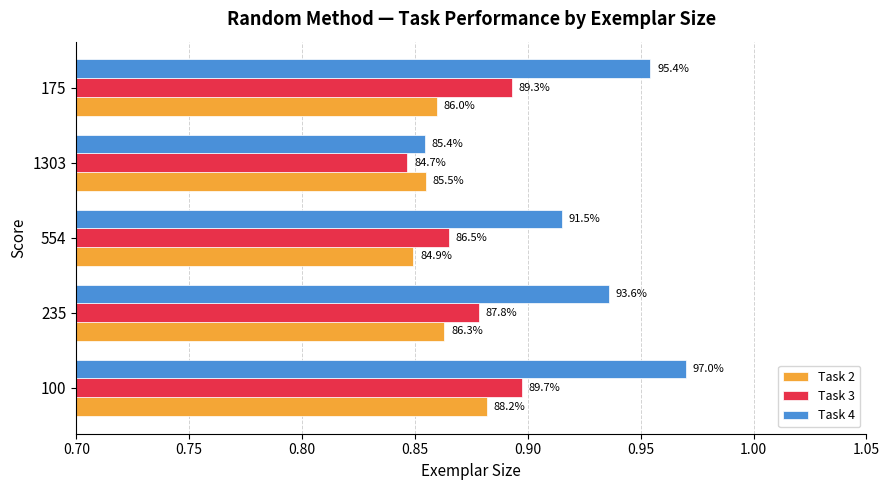

Count the Task 2 values in the range 0 to 1.

5